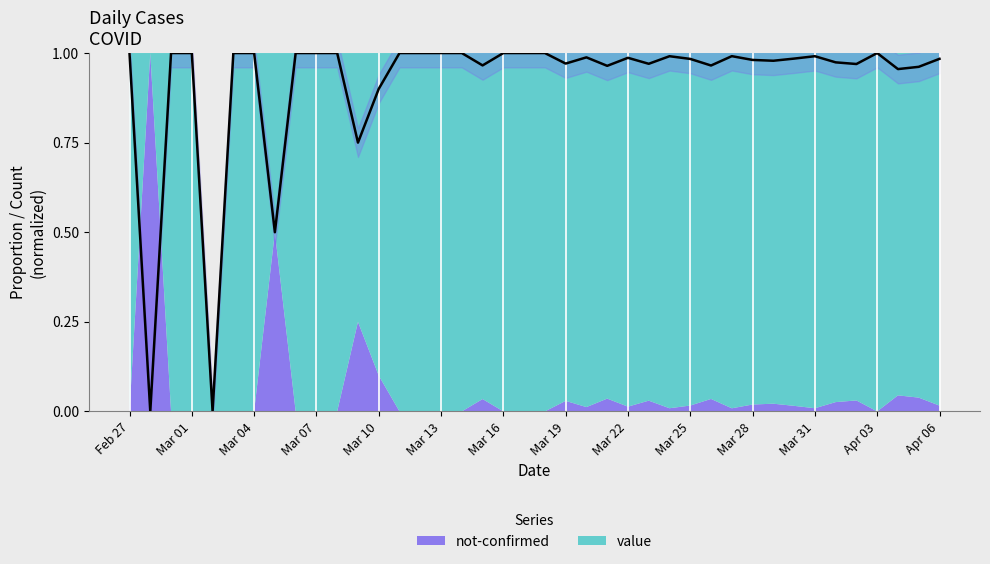

Reading left to right, list all the values displayed in this chart.

1.0	0.0	1.0	1.0	0.0	1.0	1.0	0.5	1.0	1.0	1.0	0.8	0.9	1.0	1.0	1.0	1.0	1.0	1.0	1.0	1.0	1.0	1.0	1.0	1.0	1.0	1.0	1.0	1.0	1.0	1.0	1.0	1.0	1.0	1.0	1.0	1.0	1.0	1.0	1.0